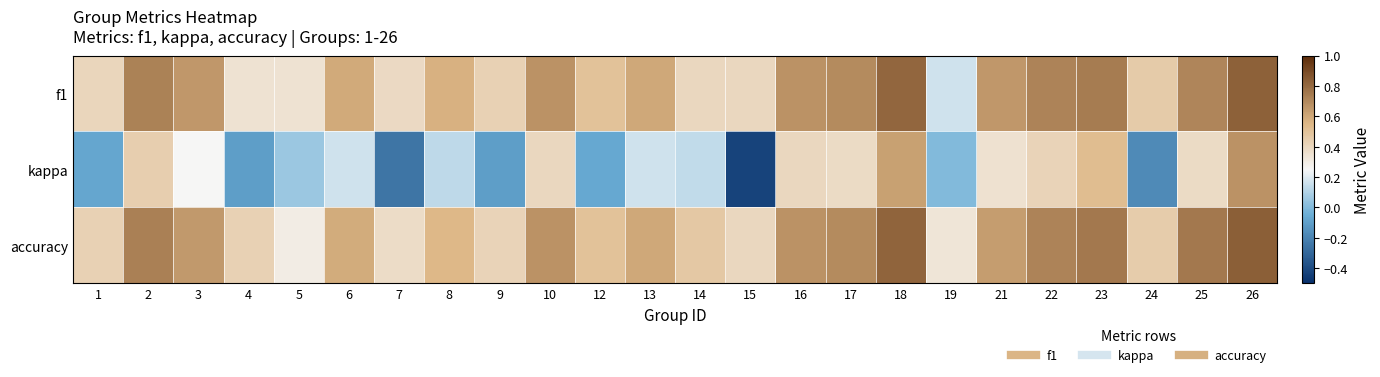

Count the number of data series in this chart.

3